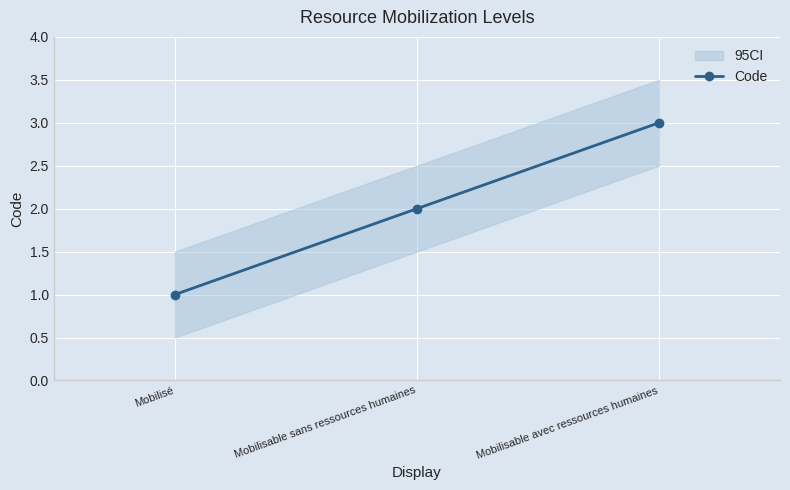

The chart shows a value of 4 at Mobilisable avec ressources humaines. True or false?

False